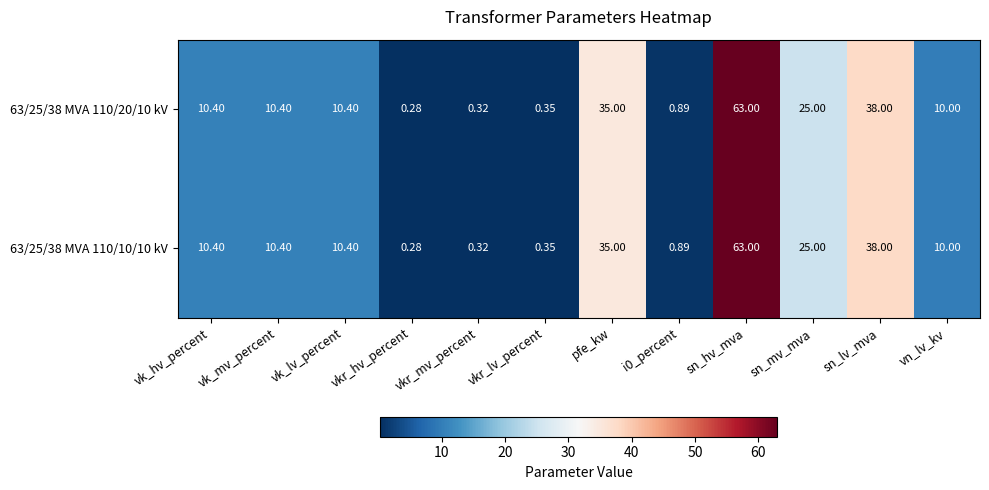

At which label does 63/25/38 MVA 110/20/10 kV reach its peak?

sn_hv_mva